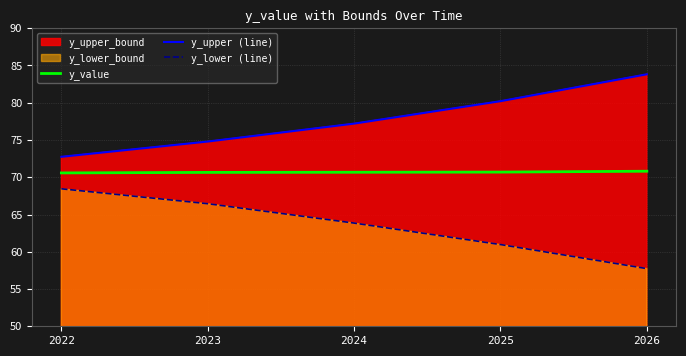

Which category has the lowest value in the y_value series?

2022